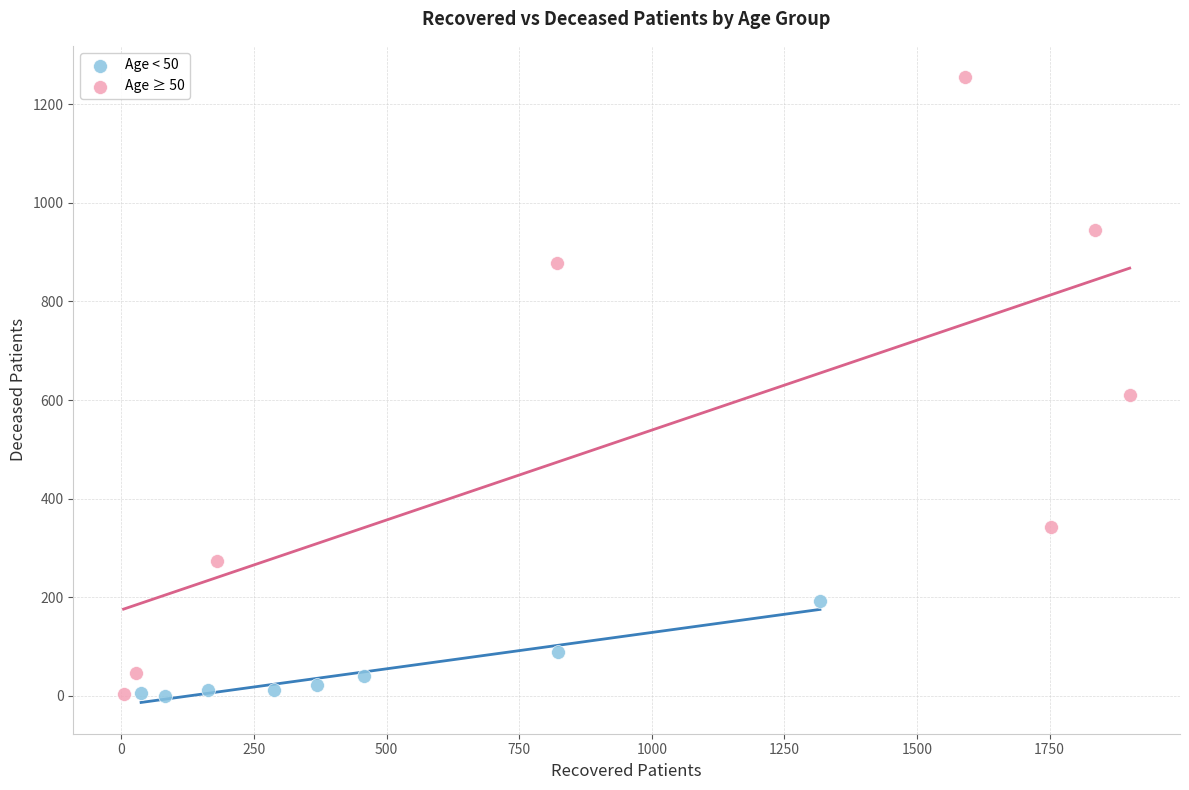

What are all the series names shown in the legend?

Age < 50, Age ≥ 50